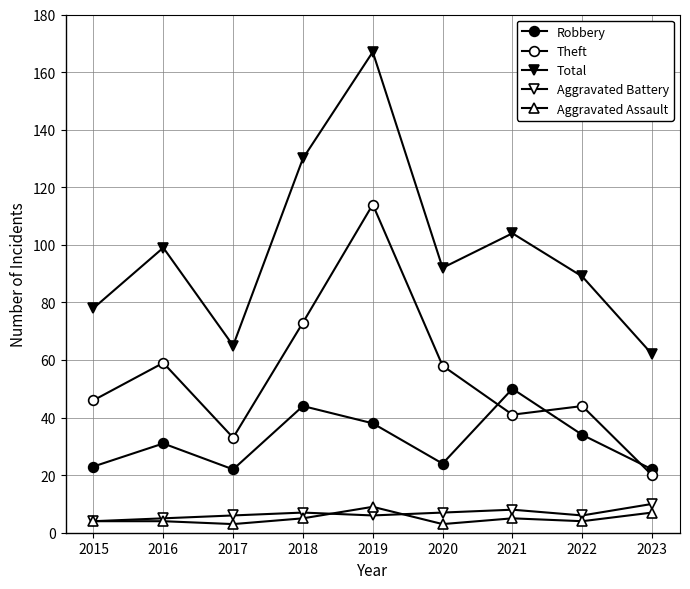

At which label does Total reach its minimum?

2023